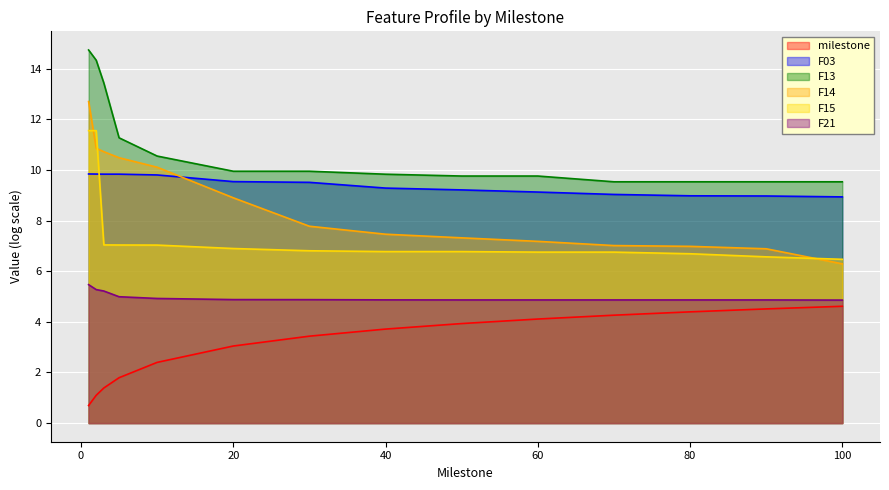

How many lines are shown in the chart?

6